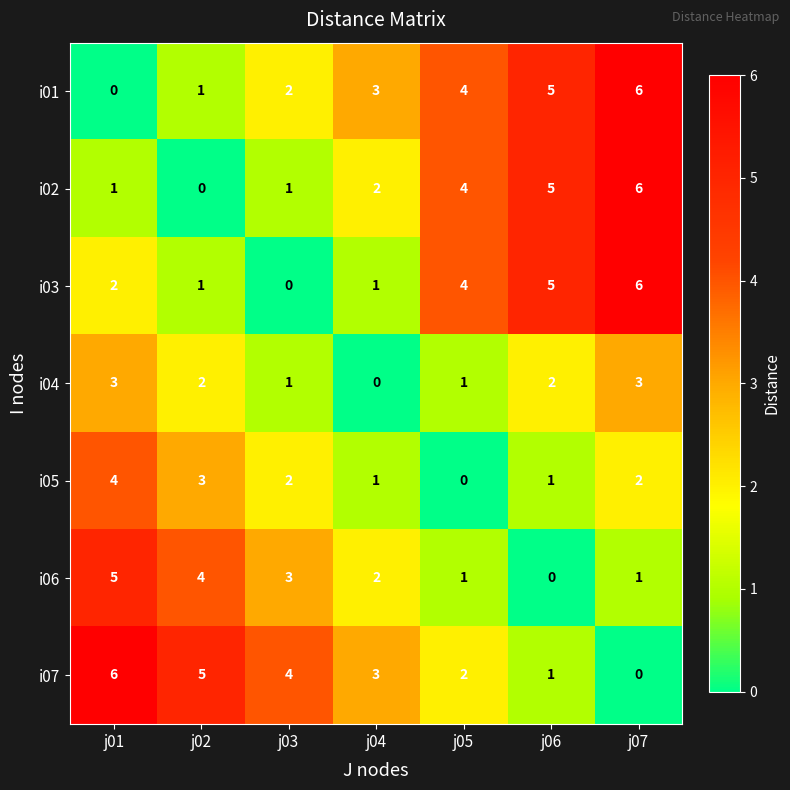

What is the sum of the i04 values at j05 and j02?

3